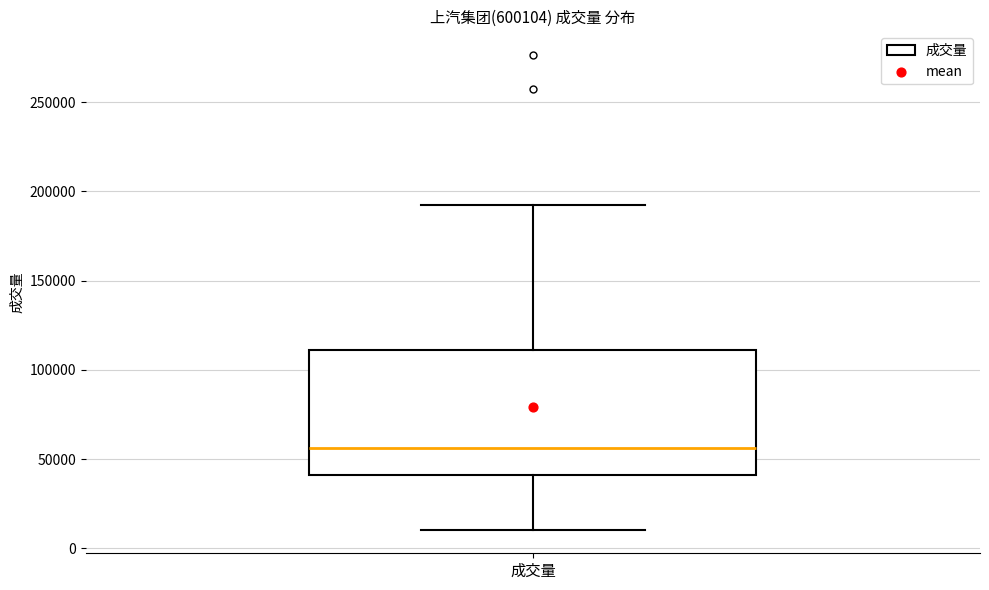

Where does the upper whisker of the box for 成交量 end on the y-axis? The values are not printed on the chart, so give them approximately, as read against the axis.

190000